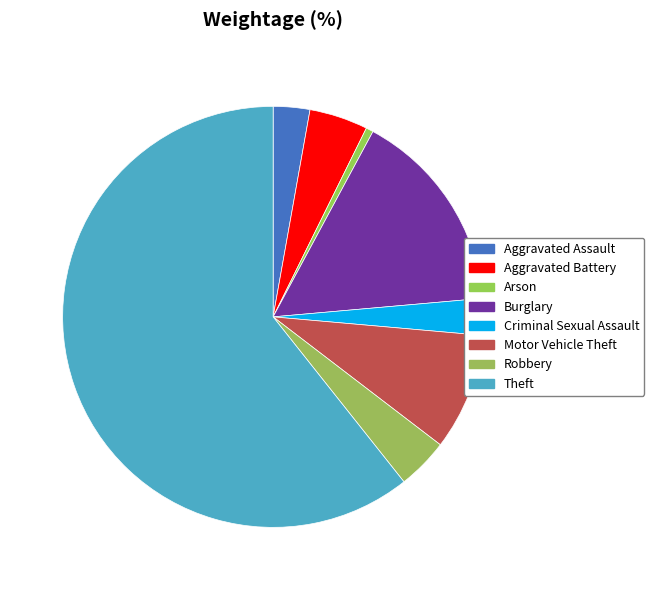

Between Theft and Burglary, which is larger?

Theft